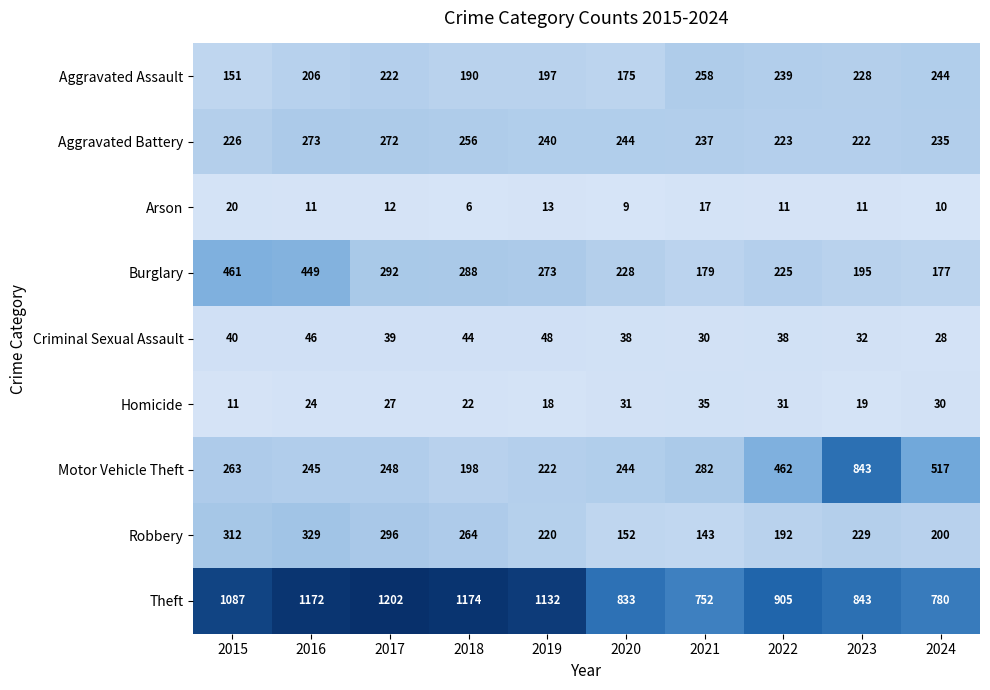

The Arson series shows 11 at 2022. True or false?

True